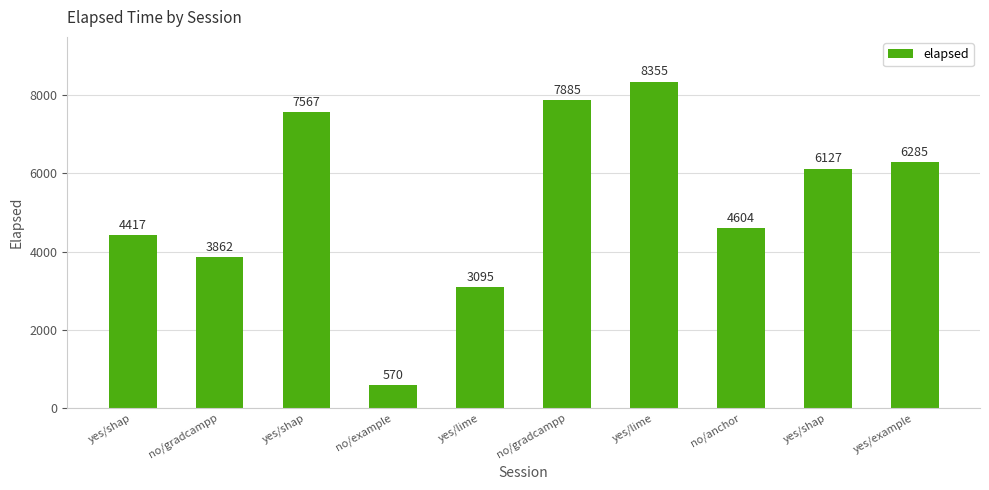

How many bars are there in total?

10